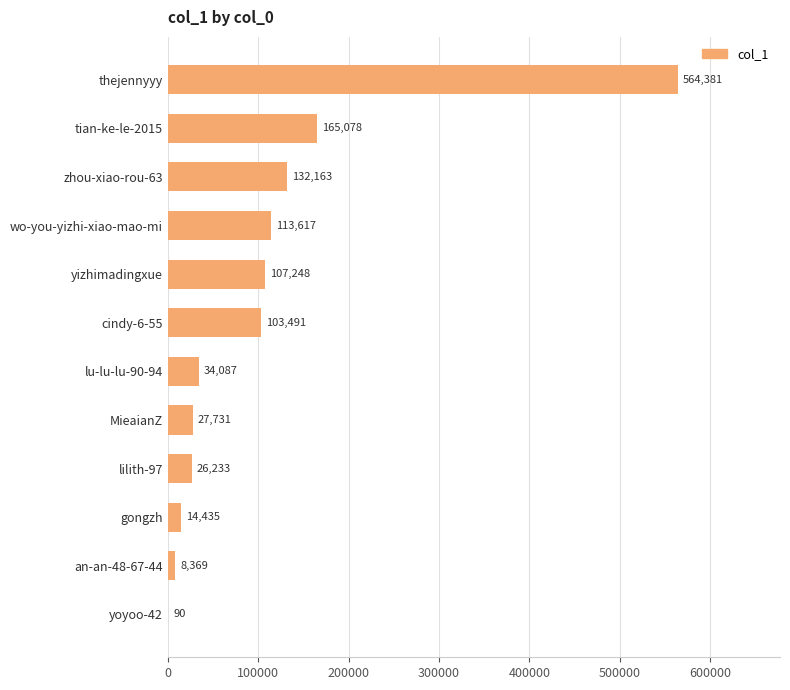

Which label corresponds to the largest value in the chart?

thejennyyy